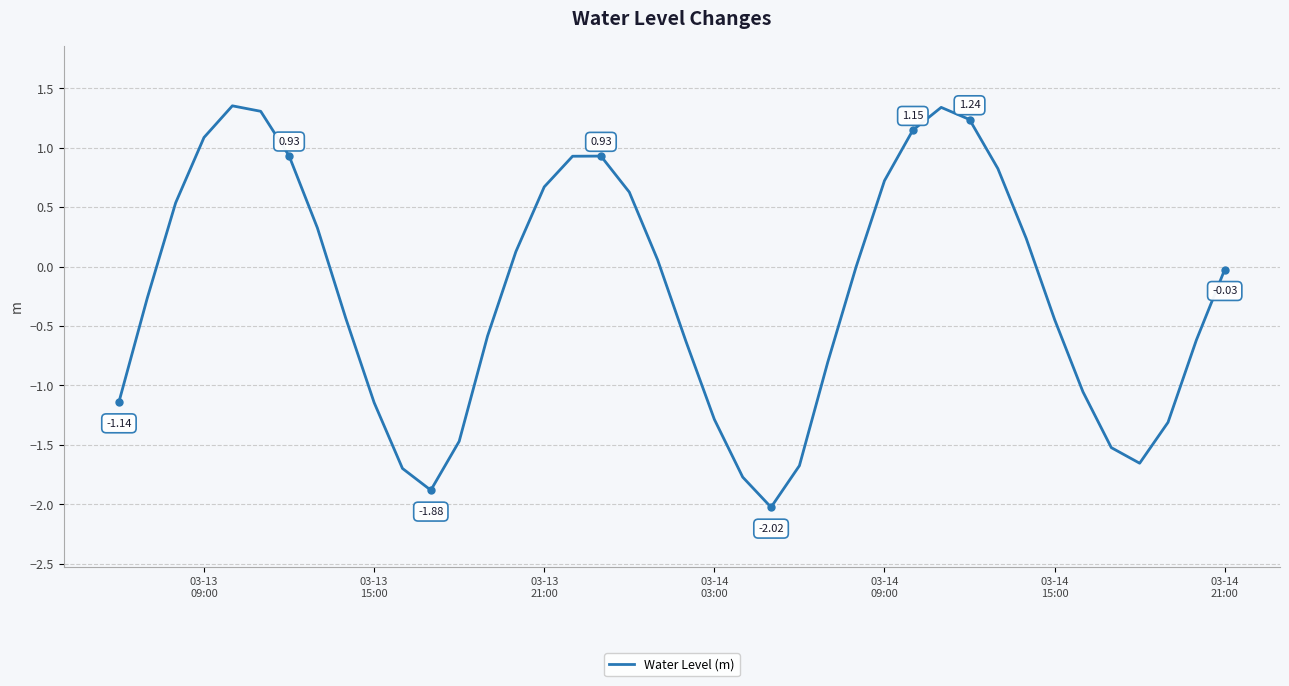

What is the smallest value displayed?

-2.0